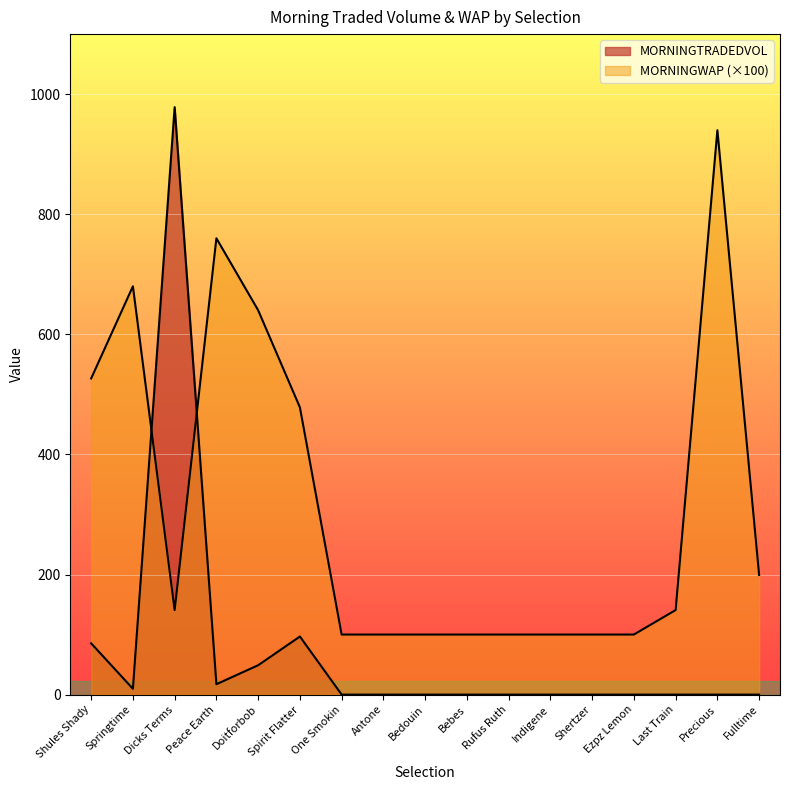

What is the value of the MORNINGWAP point at the 15th from the left?

140.8